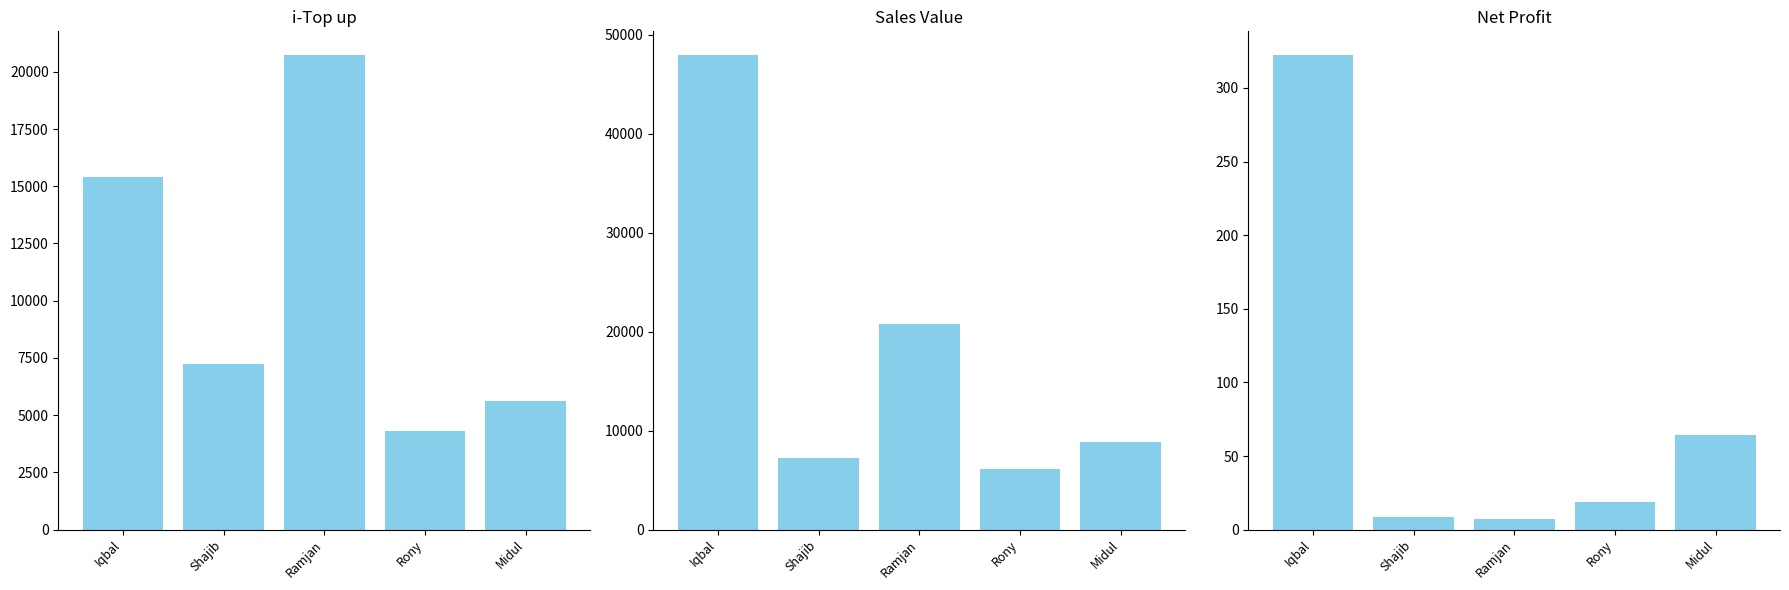

Where is i-Top up nearest to the value 12519?

Iqbal